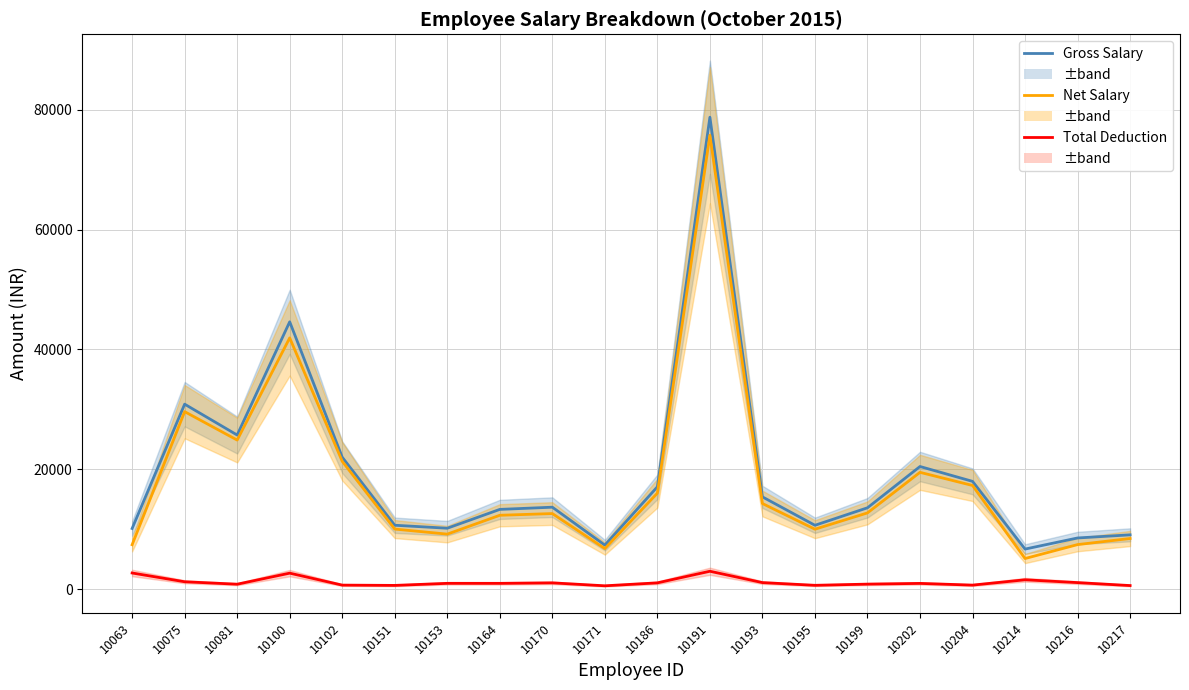

Is the value of Net Salary at 10100 greater than the value of Gross Salary at 10063?

Yes